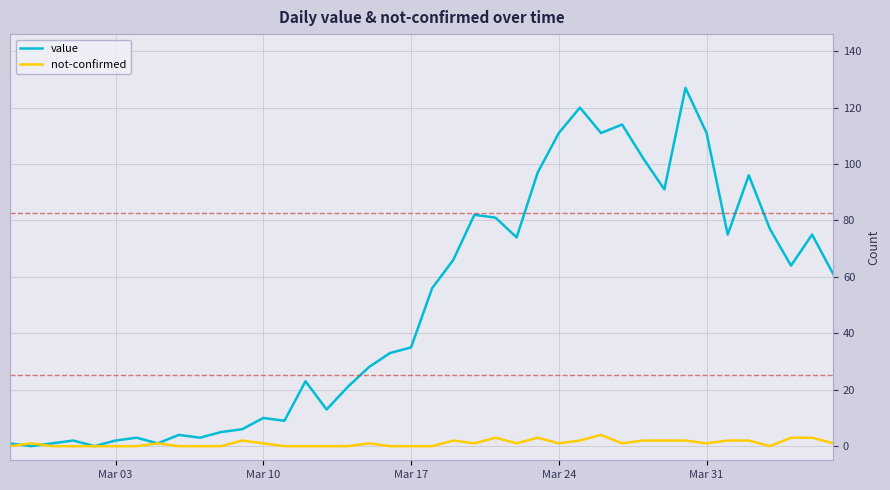

List the series in order of their peak value, highest first.

value, not-confirmed